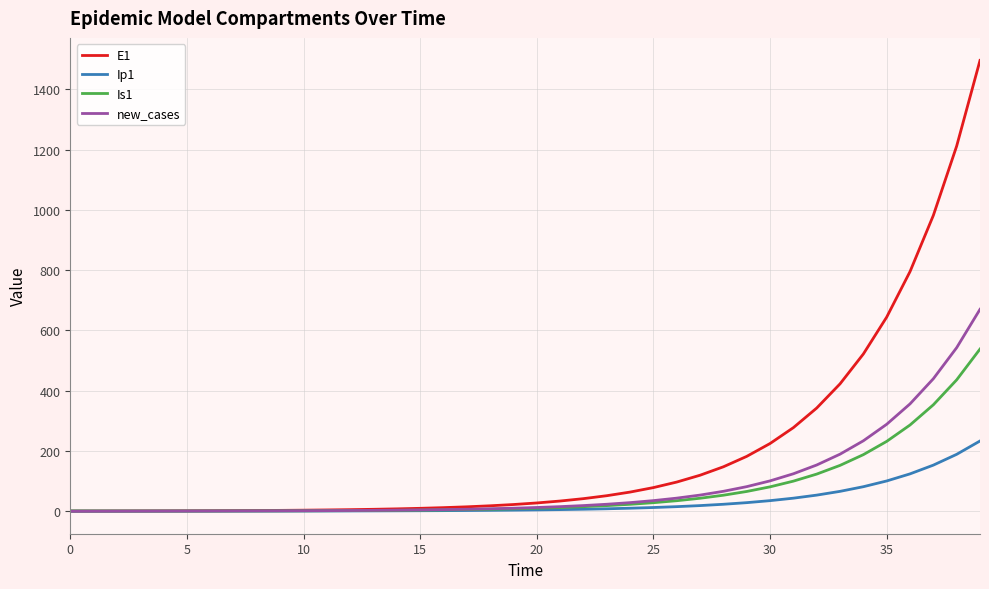

Which series has the largest total across all categories?

E1